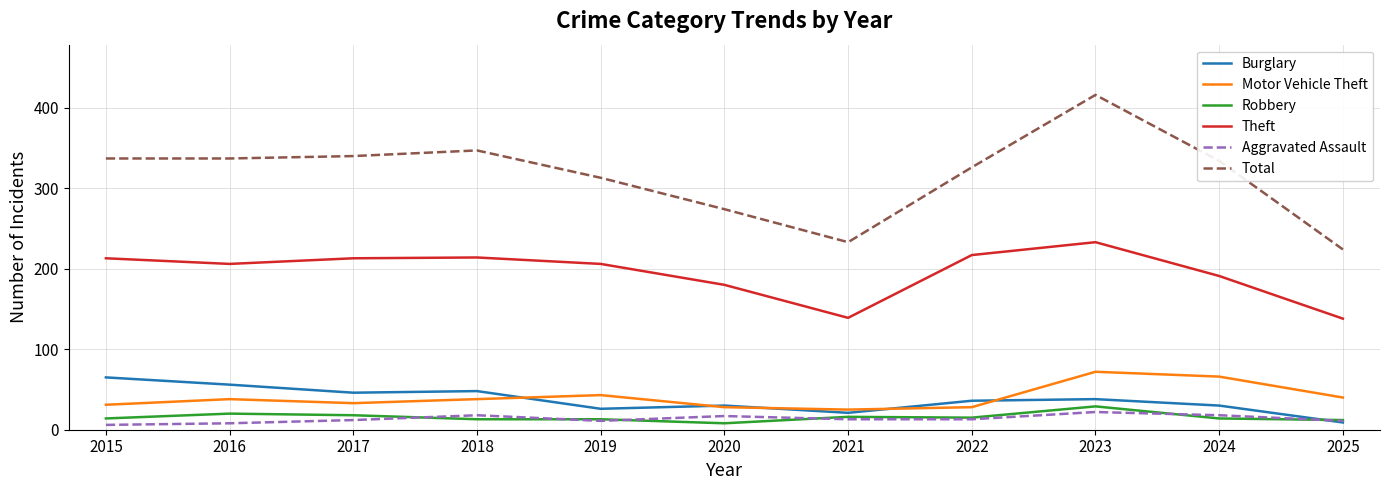

What is the difference between the highest and lowest values at 2019?

302